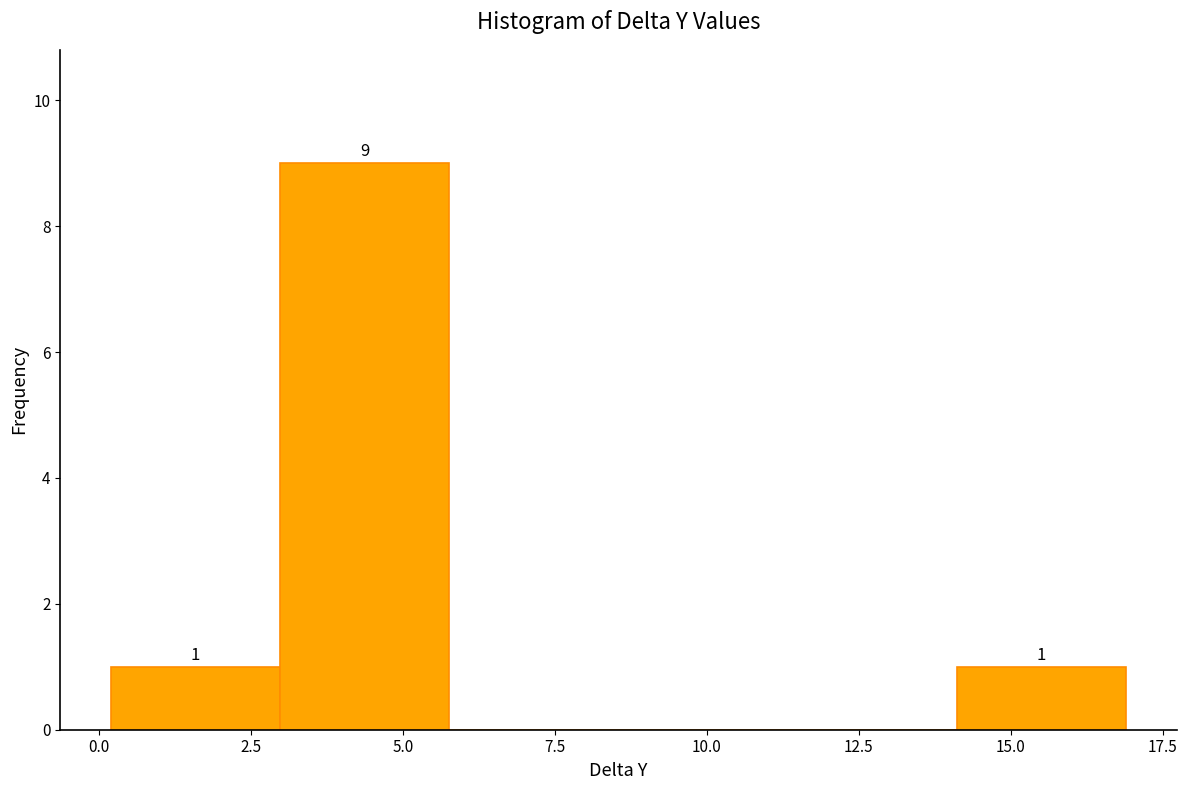

Which range on the x-axis has the tallest bar?

3.0 to 6.0